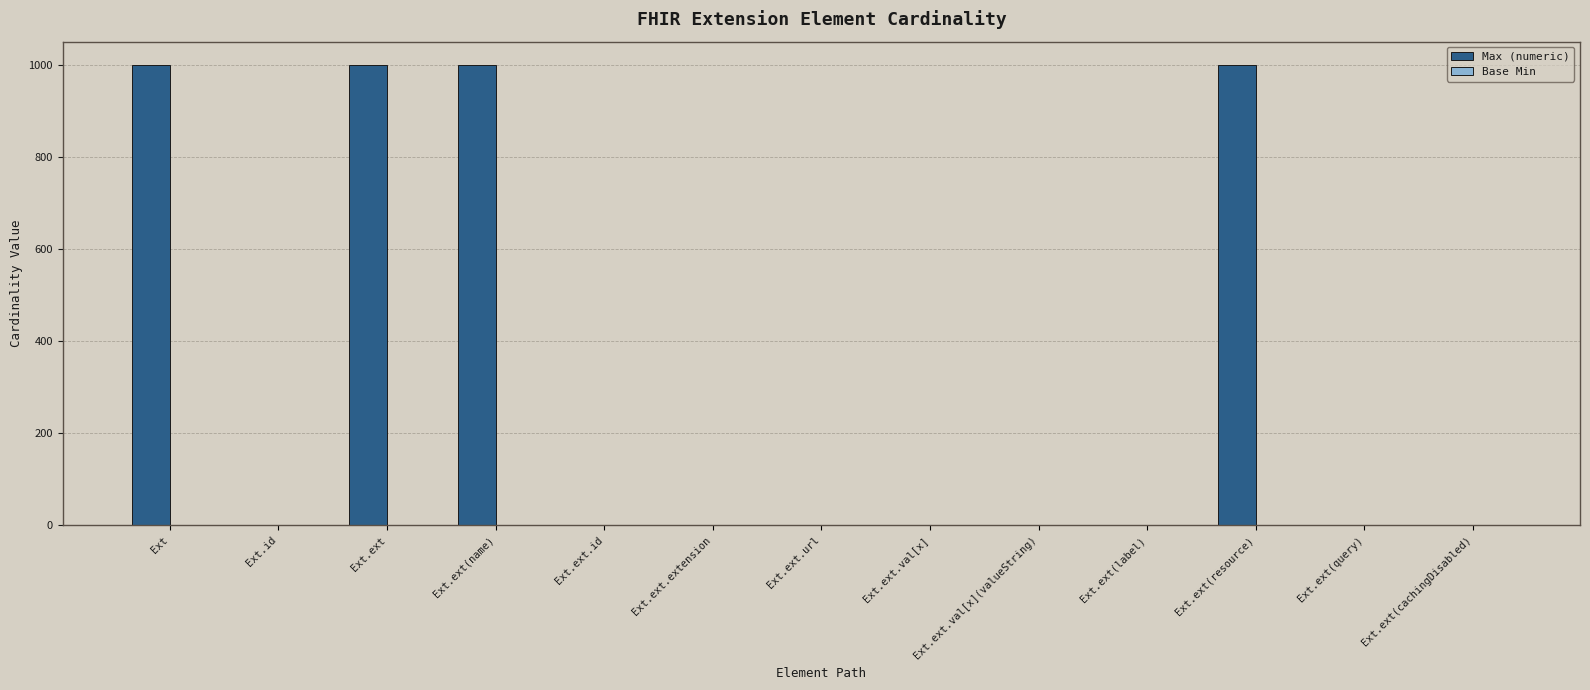

Which series has the largest total across all categories?

Max (numeric)